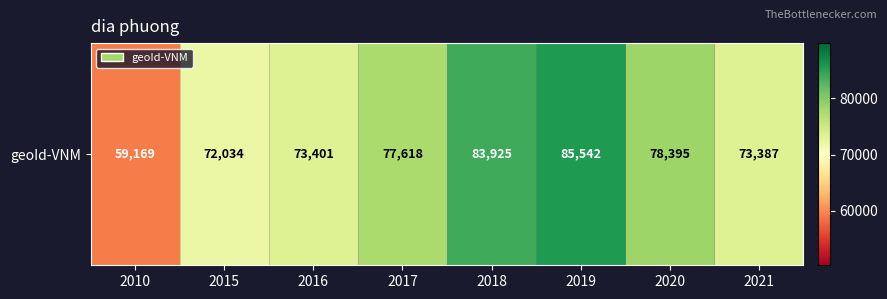

Reading left to right, list all the values displayed in this chart.

59169	72034	73401	77618	83925	85542	78395	73387